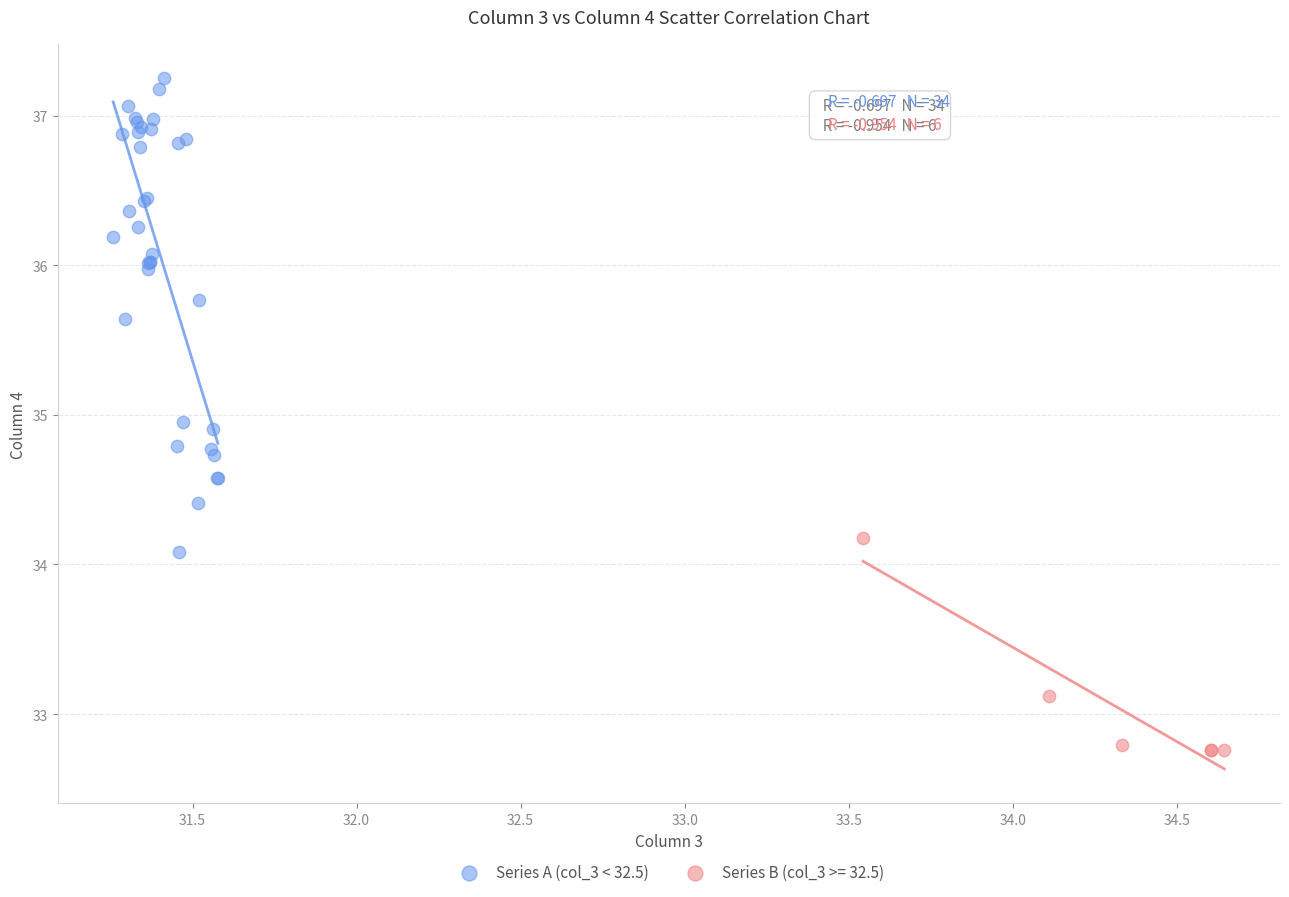

Which series has the widest spread of Y values?

Series A (col_3 < 32.5)